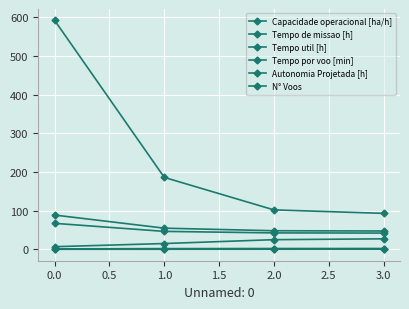

True or false: Tempo por voo [min] and Capacidade operacional [ha/h] intersect in this chart.

False